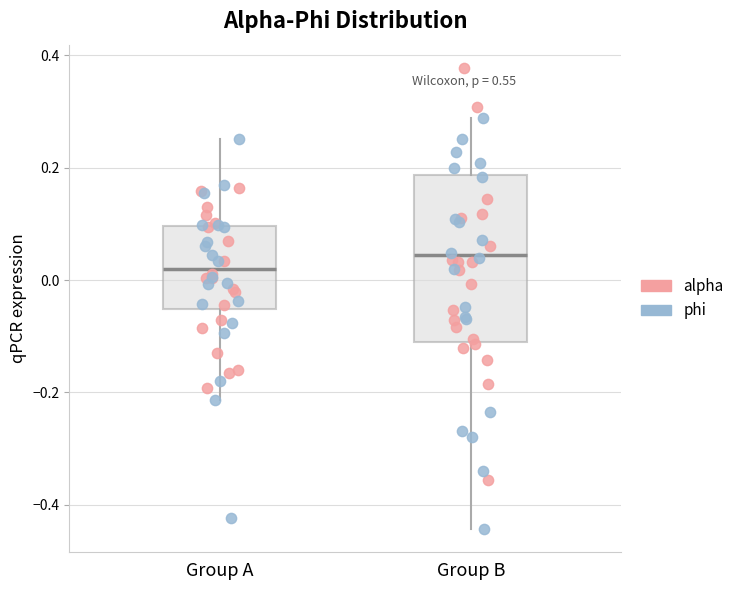

Which box is the tallest, from its lower edge to its upper edge?

Group B